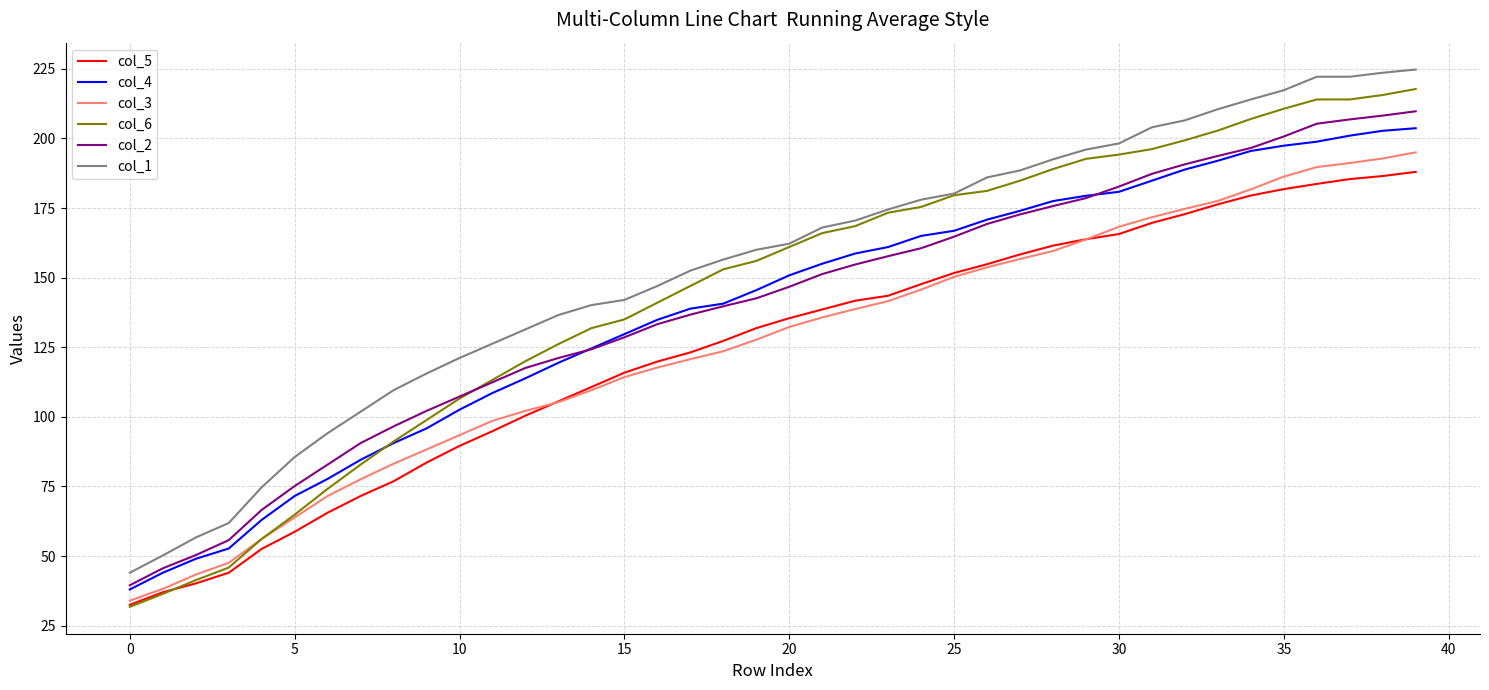

What is the highest value of the col_1 series?

224.8